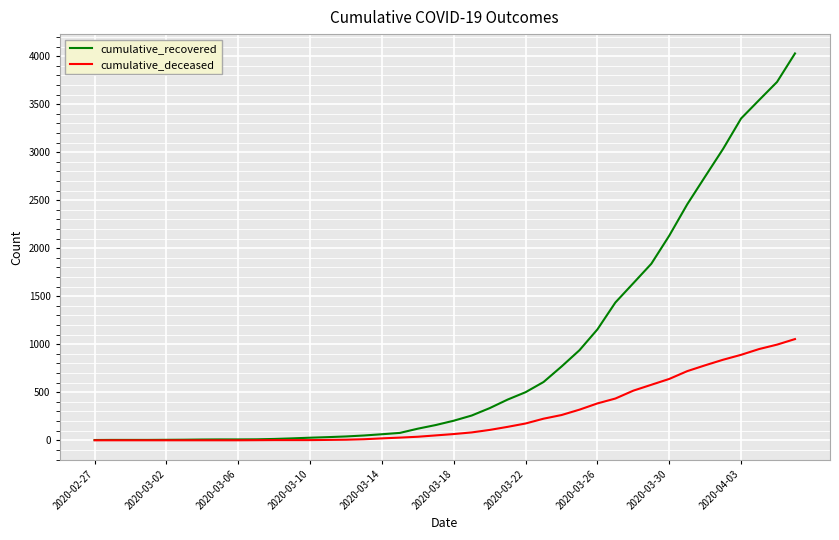

What is the maximum value for cumulative_deceased?

1054